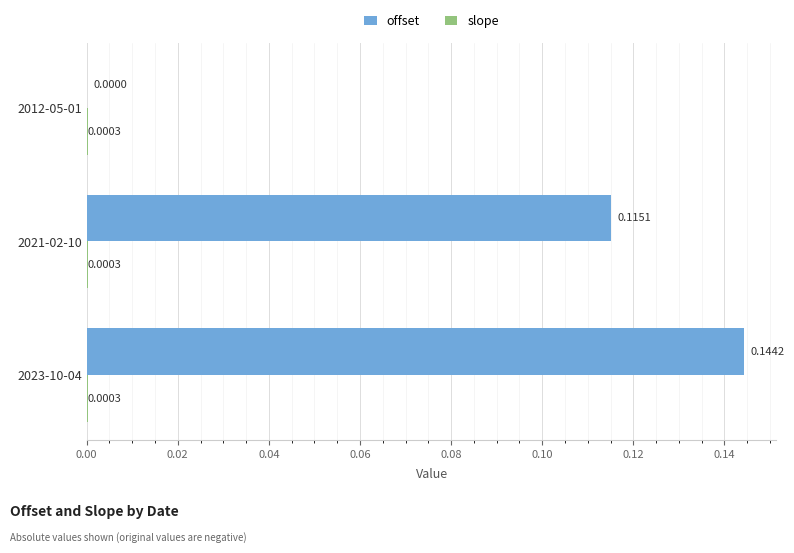

At which category is the sum across all series the highest?

2023-10-04